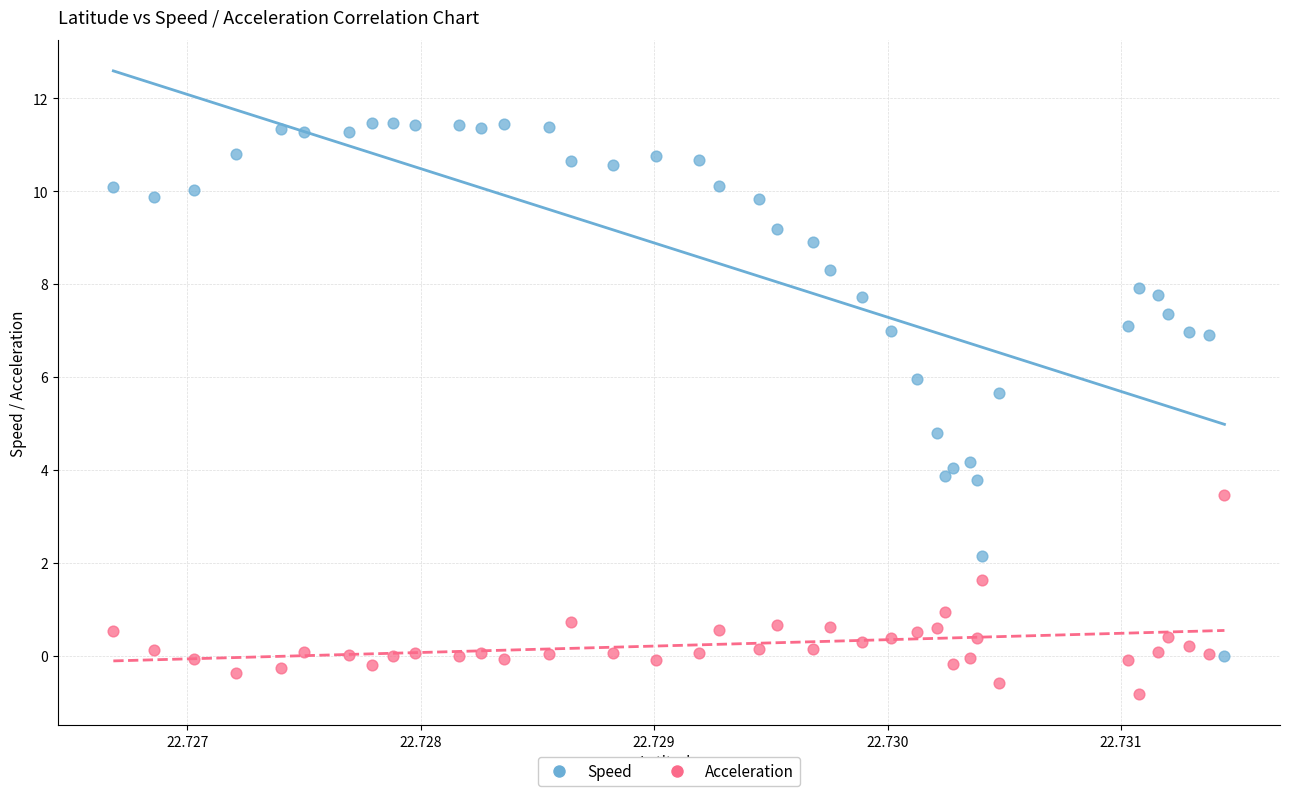

Which series reaches the minimum Y coordinate?

Acceleration